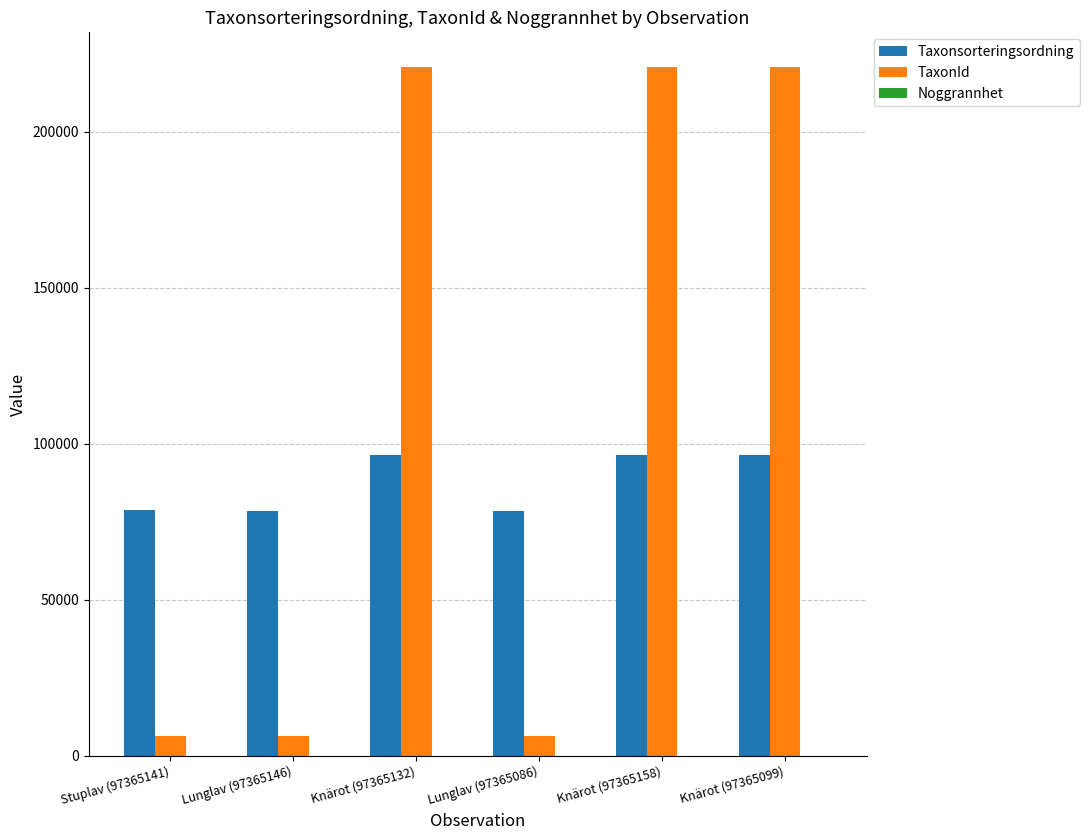

What is the maximum value for Taxonsorteringsordning?

96334